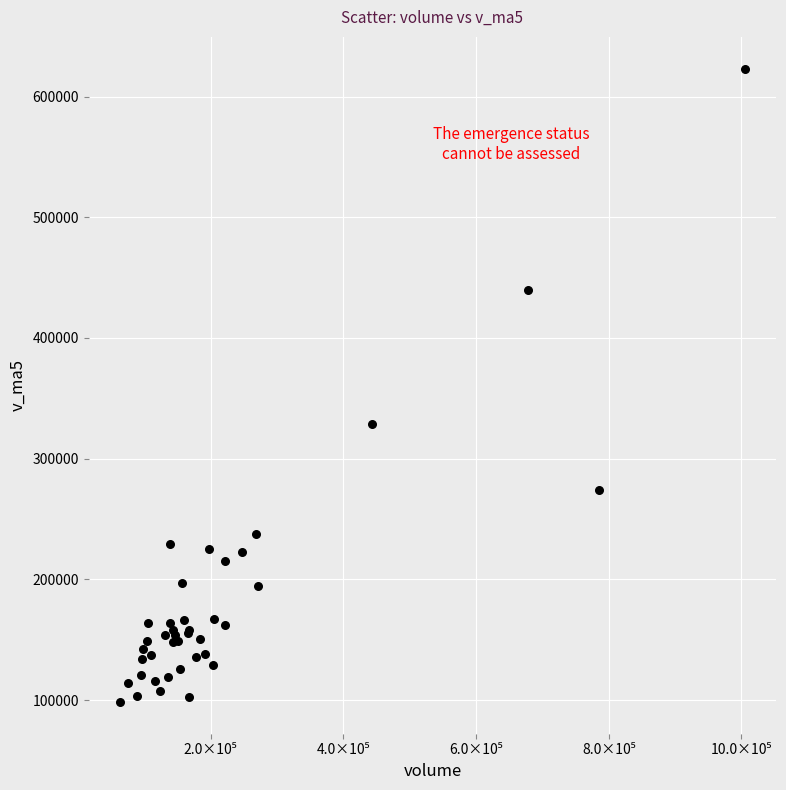

What Y value in the scatter plot is closest to 360778?

328900.0